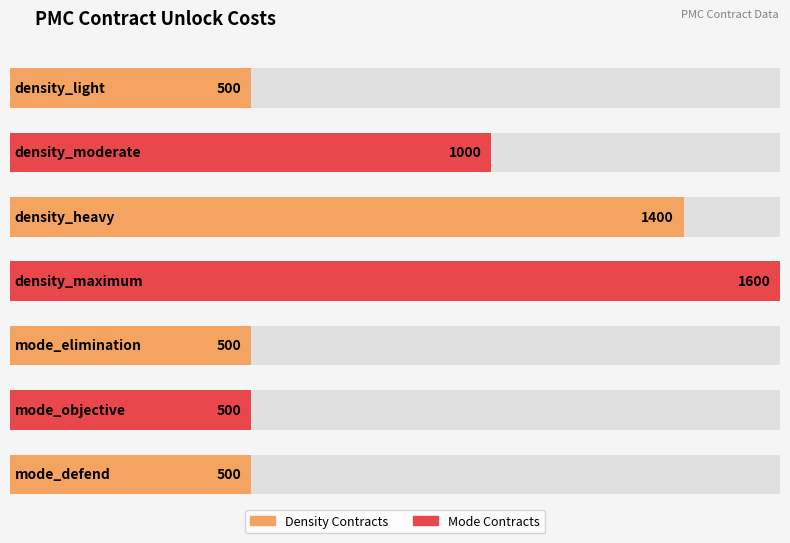

Which label corresponds to the largest value in the chart?

density_maximum